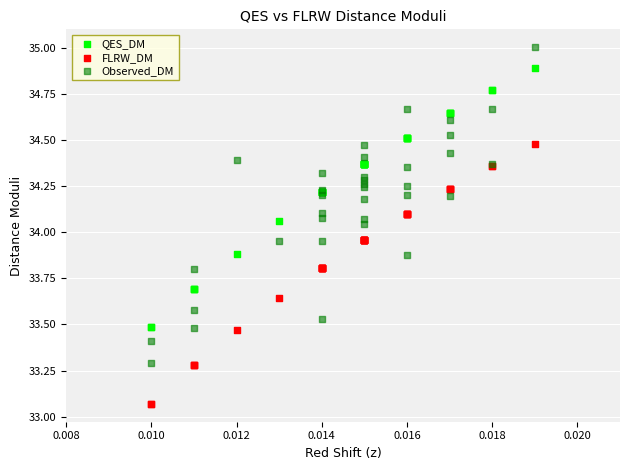

What are all the series names shown in the legend?

QES_DM, FLRW_DM, Observed_DM